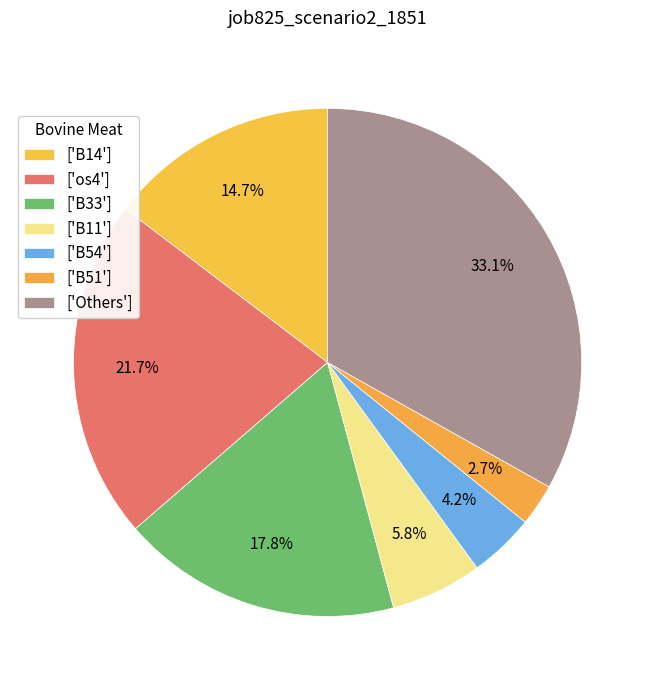

How many segments does this pie chart have?

7